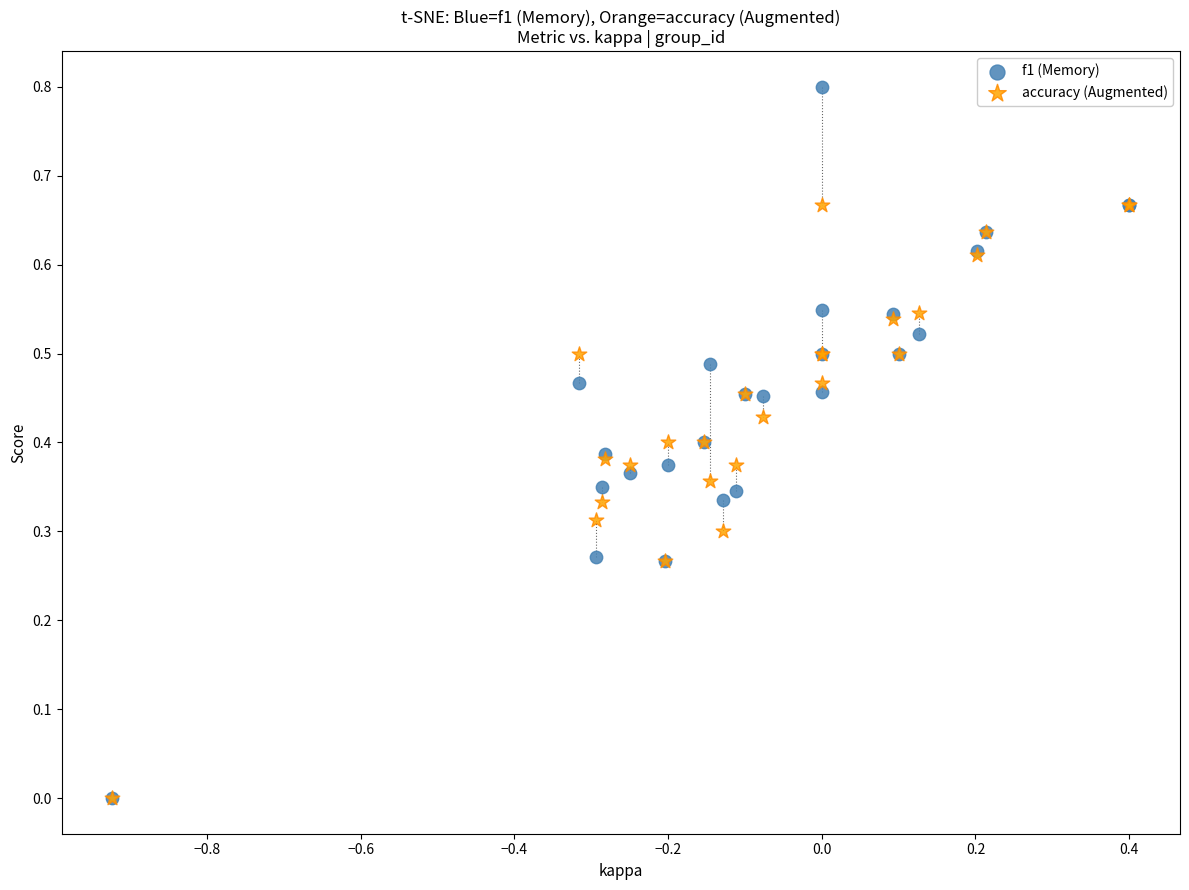

Which series has the widest spread of Y values?

f1 (Memory)